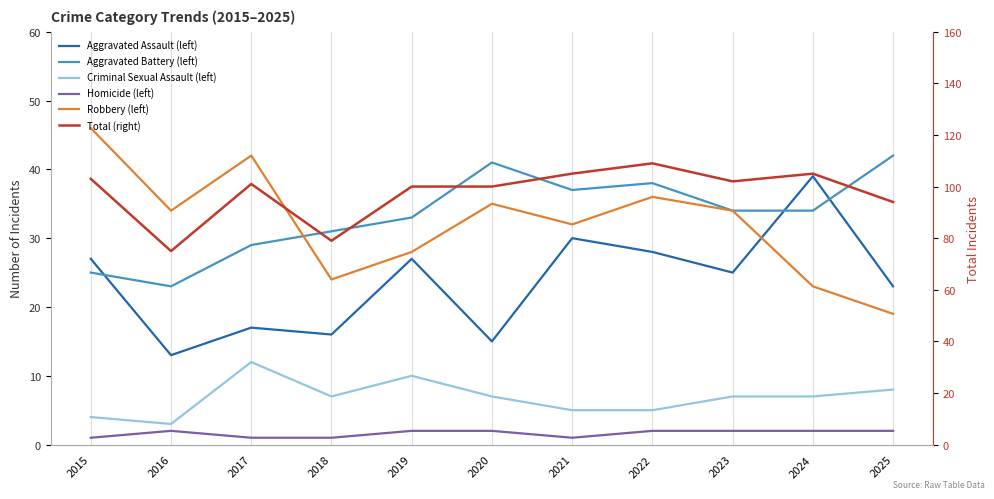

Rank the series at 2022 from lowest to highest value.

Homicide (left), Criminal Sexual Assault (left), Aggravated Assault (left), Robbery (left), Aggravated Battery (left), Total (right)